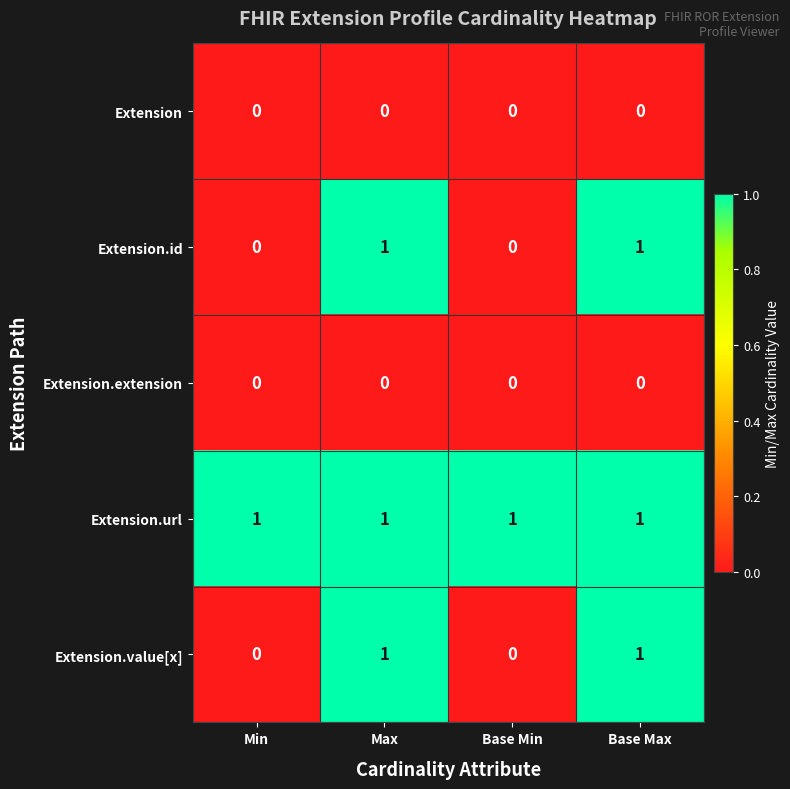

True or false: Extension.url has a value of 1 at Min.

True